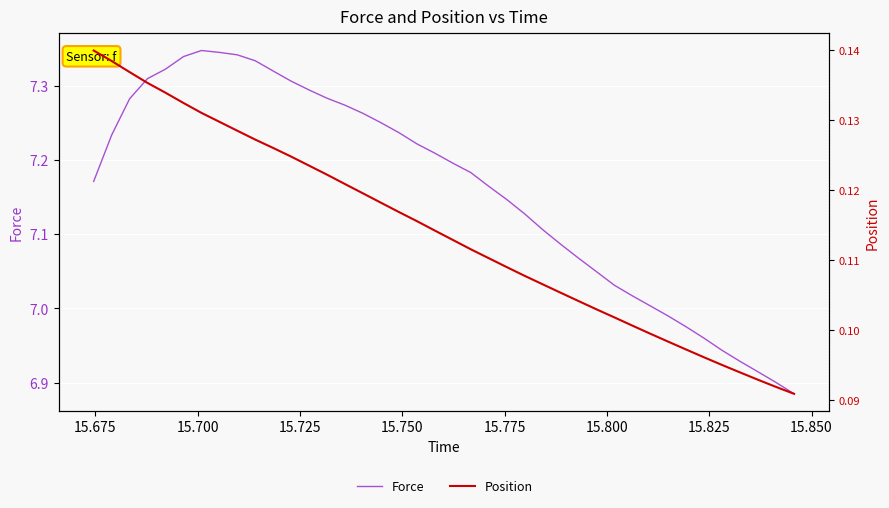

Reading right to left, extract all data points from this chart.

Force: 6.9	6.9	6.9	6.9	6.9	7.0	7.0	7.0	7.0	7.0	7.0	7.0	7.1	7.1	7.1	7.1	7.1	7.2	7.2	7.2	7.2	7.2	7.2	7.3	7.3	7.3	7.3	7.3	7.3	7.3	7.3	7.3	7.3	7.3	7.3	7.3	7.3	7.3	7.2	7.2
Position: 0.1	0.1	0.1	0.1	0.1	0.1	0.1	0.1	0.1	0.1	0.1	0.1	0.1	0.1	0.1	0.1	0.1	0.1	0.1	0.1	0.1	0.1	0.1	0.1	0.1	0.1	0.1	0.1	0.1	0.1	0.1	0.1	0.1	0.1	0.1	0.1	0.1	0.1	0.1	0.1